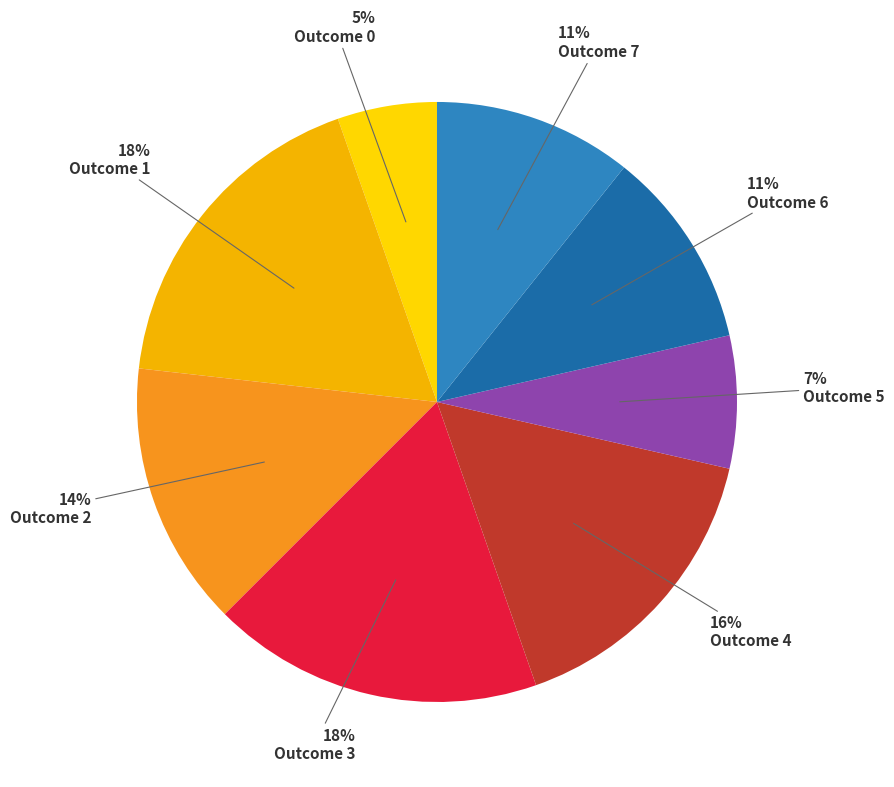

How many slices are in this pie chart?

8